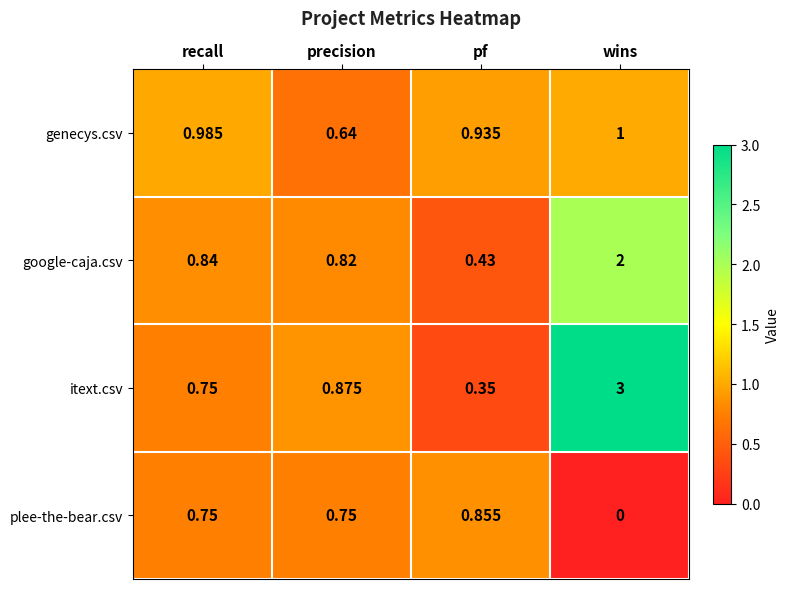

At which label is google-caja.csv closest to 1?

recall